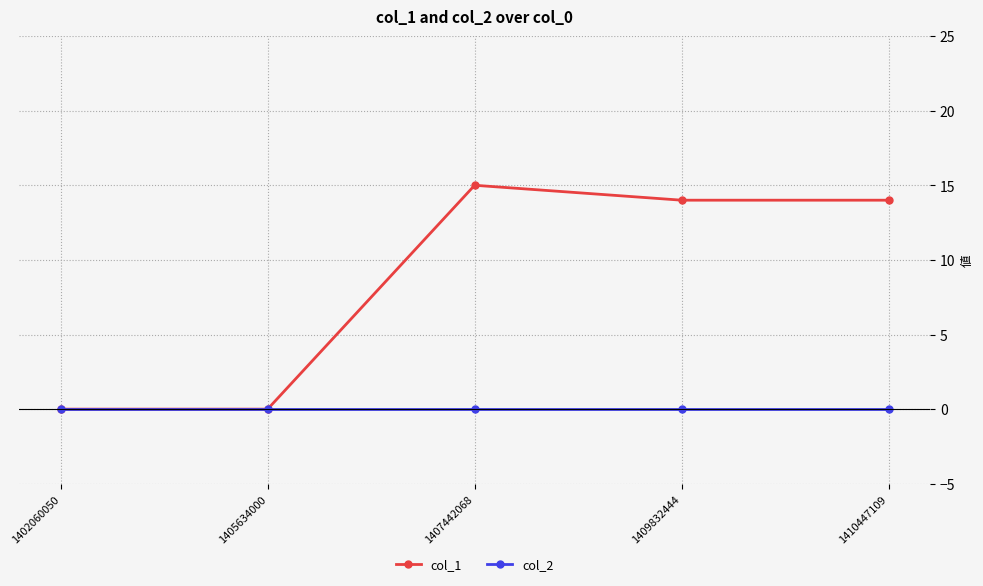

Is it true that col_1 equals 15 at 1407442068?

True